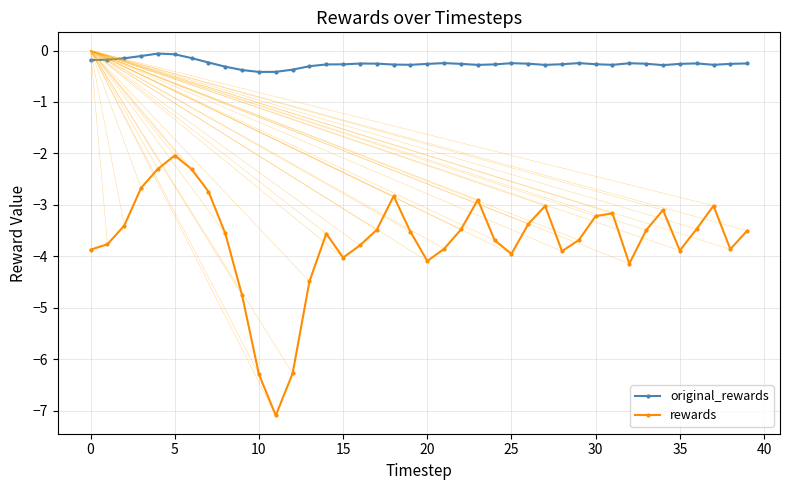

What is the difference between the second highest and second lowest values in the rewards series?

4.0